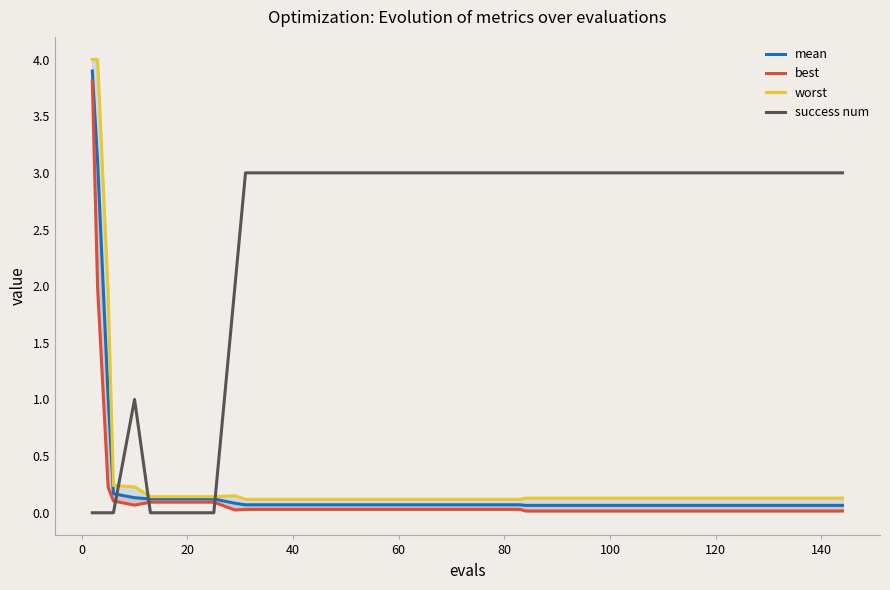

What is the sum of all worst values?

14.9